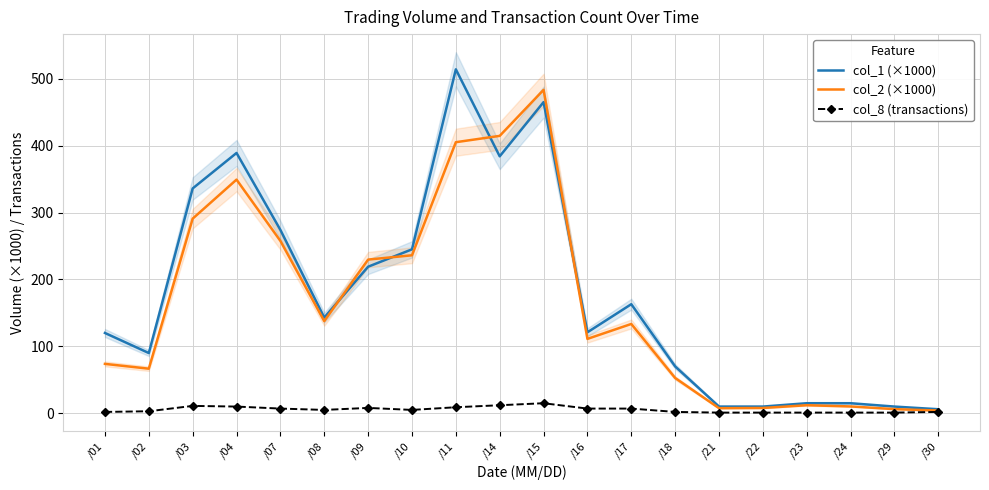

Reading left to right, extract all data points from this chart.

col_1 (×1000): /01=120.0	/02=90.0	/03=336.0	/04=389.0	/07=274.0	/08=143.0	/09=219.0	/10=245.0	/11=514.0	/14=384.0	/15=465.0	/16=121.0	/17=163.0	/18=70.0	/21=10.0	/22=10.0	/23=15.0	/24=15.0	/29=10.0	/30=6.0
col_2 (×1000): /01=73.8	/02=66.6	/03=290.9	/04=349.2	/07=257.6	/08=137.7	/09=229.7	/10=236.1	/11=405.1	/14=414.6	/15=483.3	/16=111.2	/17=133.5	/18=52.7	/21=7.6	/22=7.9	/23=12.0	/24=10.2	/29=6.2	/30=4.1
col_8 (transactions): /01=2.0	/02=3.0	/03=11.0	/04=10.0	/07=7.0	/08=5.0	/09=8.0	/10=5.0	/11=9.0	/14=12.0	/15=15.0	/16=7.0	/17=7.0	/18=2.0	/21=1.0	/22=1.0	/23=1.0	/24=1.0	/29=1.0	/30=2.0